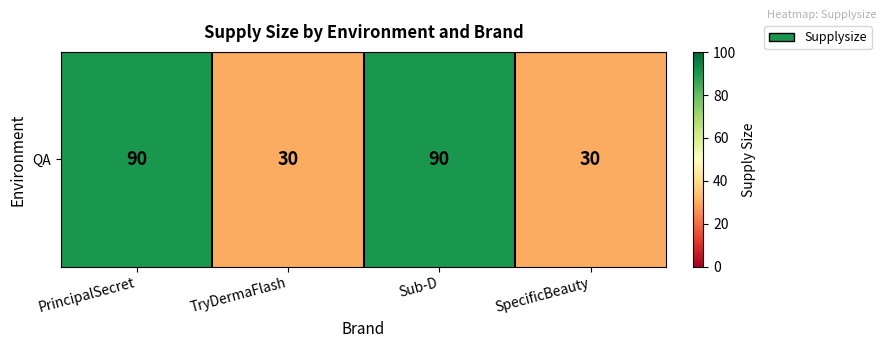

Read the value at Sub-D.

90